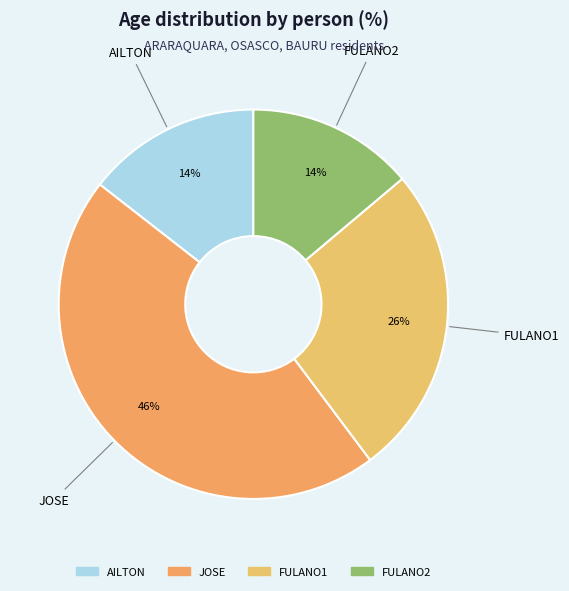

Is FULANO1 the majority of the pie?

No